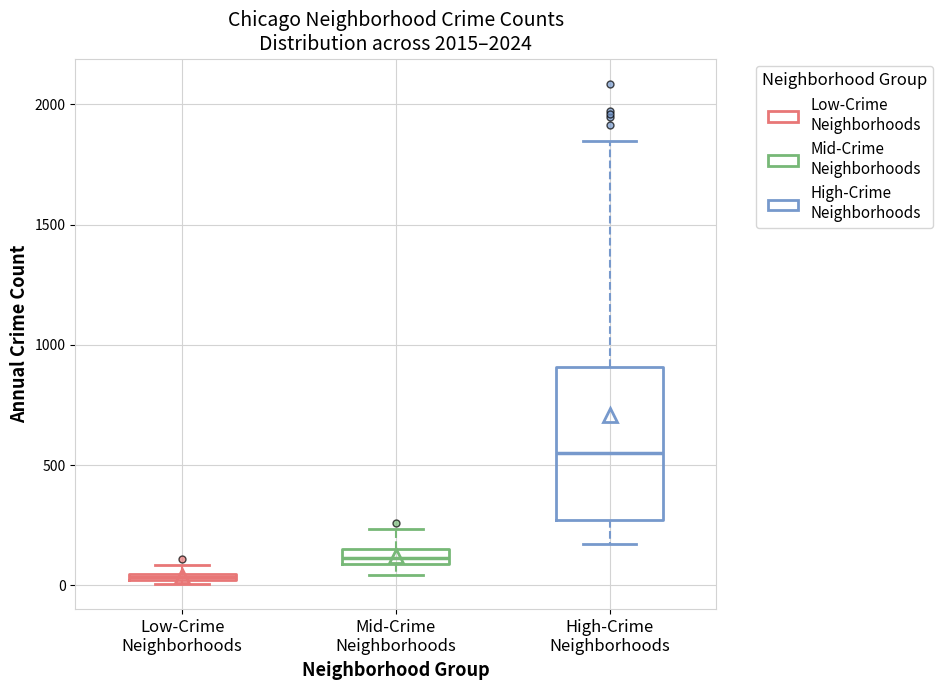

Which box's median line is the highest?

High-Crime Neighborhoods